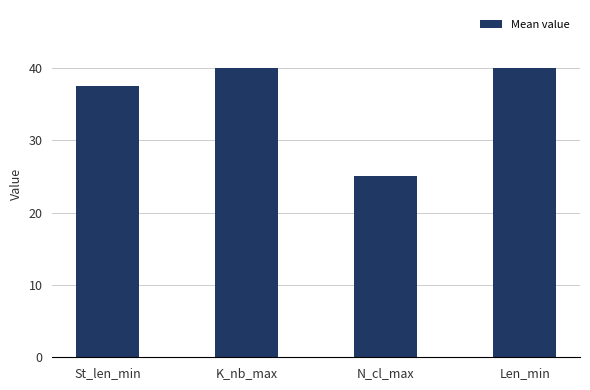

What position from the left is K_nb_max?

2